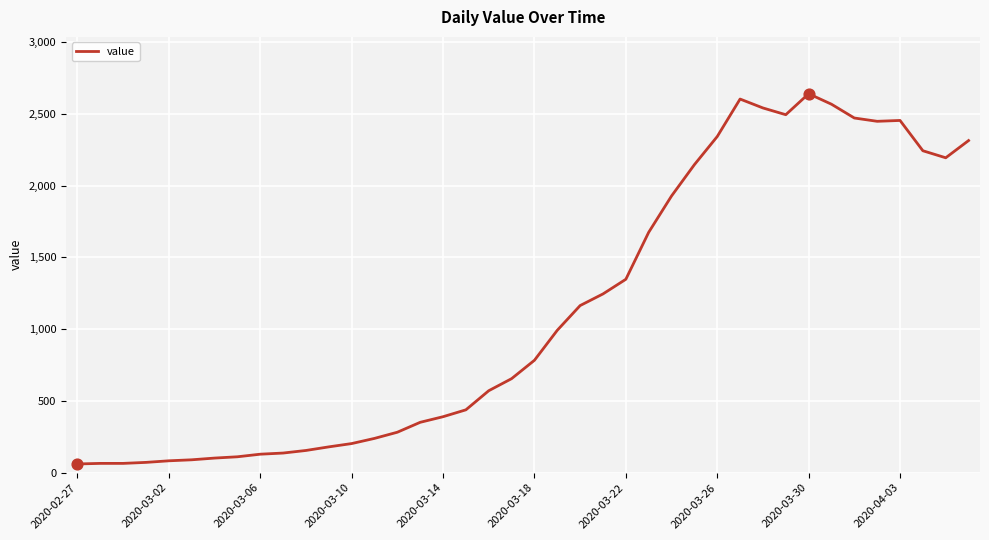

What is the difference between the maximum and minimum values?

2578